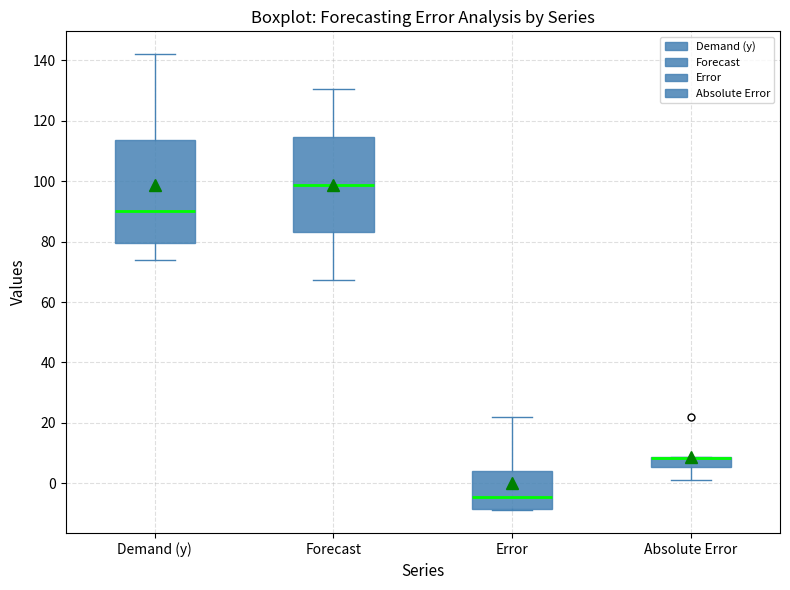

Reading left to right, read every box against the y-axis: the position of its median line, the range the box covers, and the ends of its whiskers. The values are not printed on the chart, so give them approximately, as read against the axis.

Demand (y): median 90, box 80 to 114, whiskers 74 to 142
Forecast: median 98, box 84 to 114, whiskers 68 to 130
Error: median -4, box -8 to 4, whiskers -8 to 22
Absolute Error: median 8 (drawn on the box's upper edge), box 6 to 8, whiskers 2 to 8